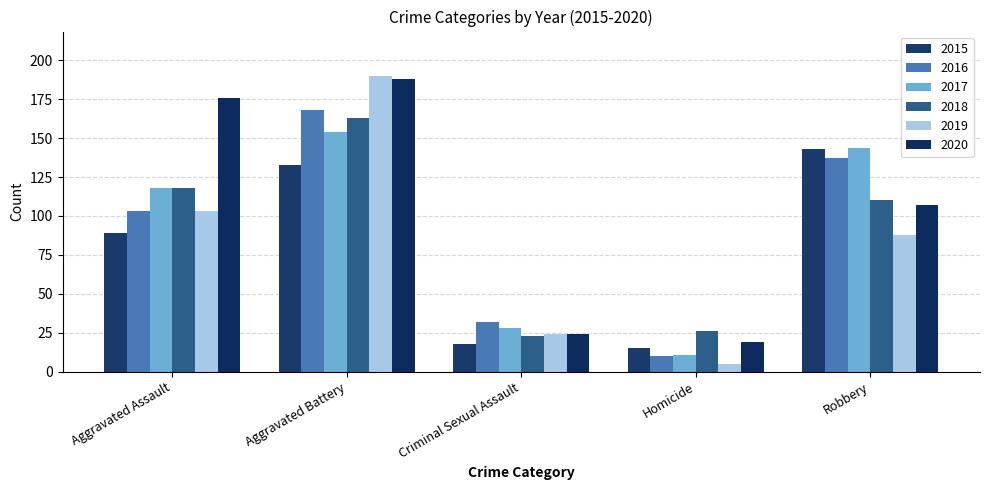

Reading left to right, transcribe all the data shown in this chart.

2015: 89	133	18	15	143
2016: 103	168	32	10	137
2017: 118	154	28	11	144
2018: 118	163	23	26	110
2019: 103	190	24	5	88
2020: 176	188	24	19	107